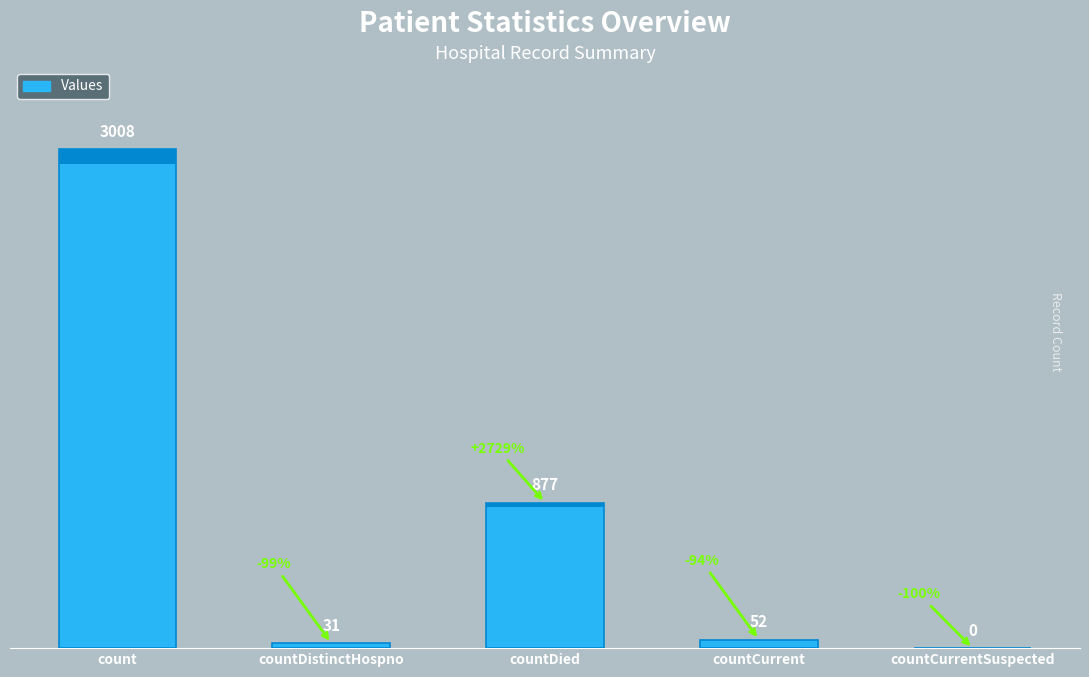

What position from the right is countCurrentSuspected?

1